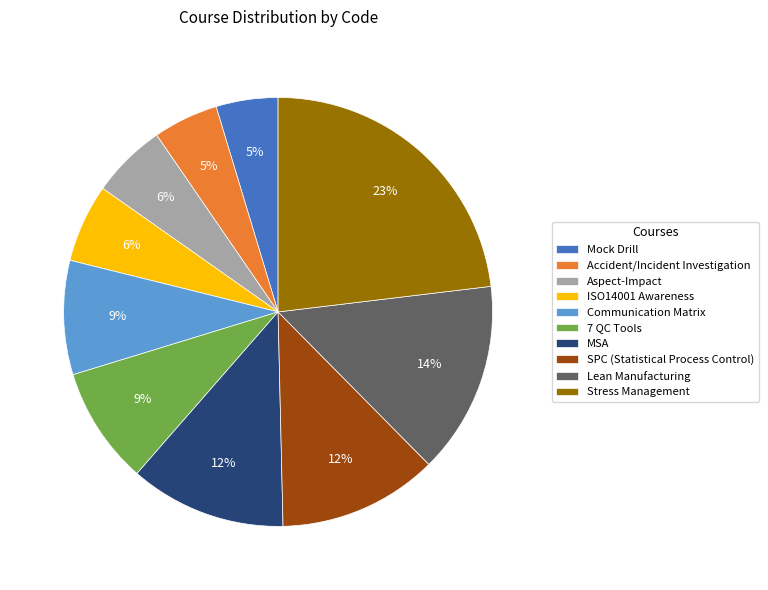

The Aspect-Impact slice represents 6% of the pie. True or false?

True